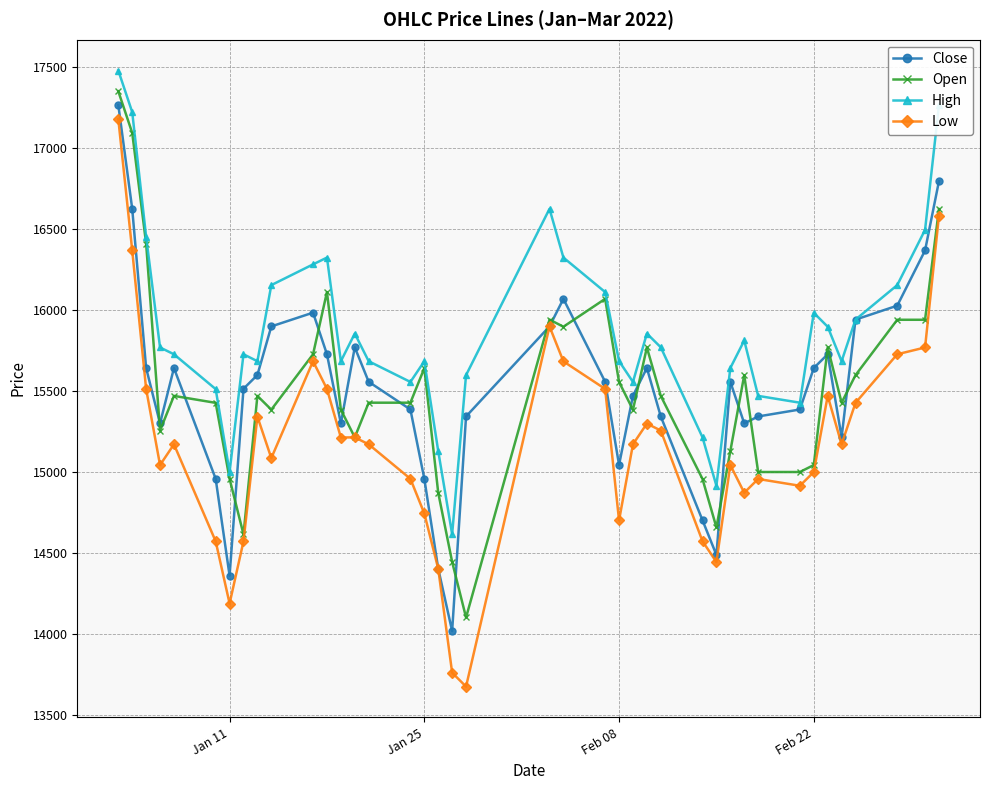

What is the highest value of the Close series?

17267